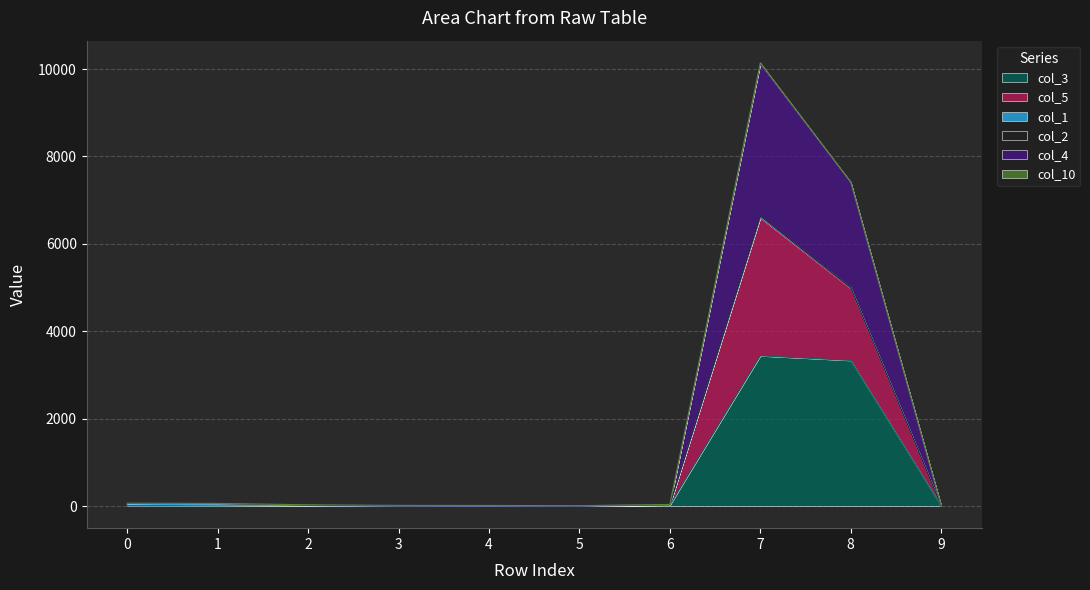

True or false: col_4 and col_5 cross at least once.

False